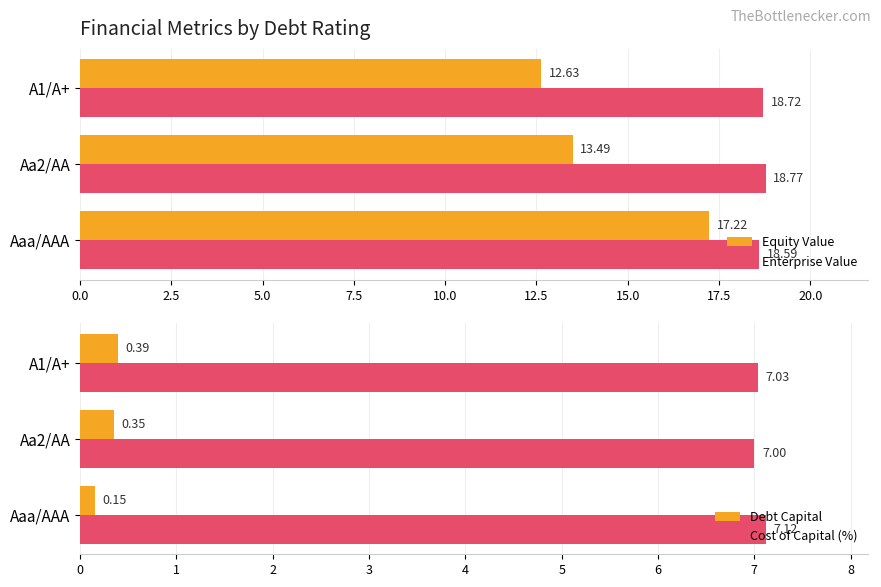

What are all the series names shown in the legend?

Equity Value, Enterprise Value, Debt Capital, Cost of Capital (%)